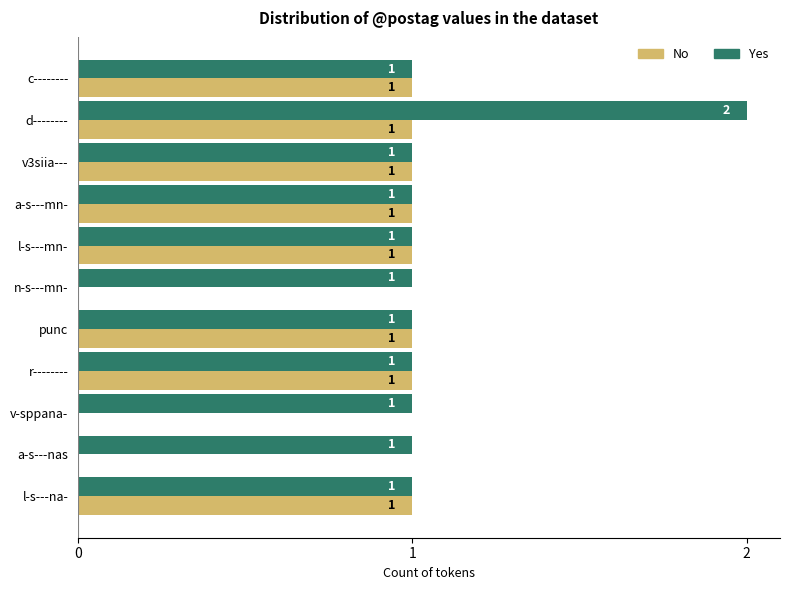

What are all the series names shown in the legend?

No, Yes